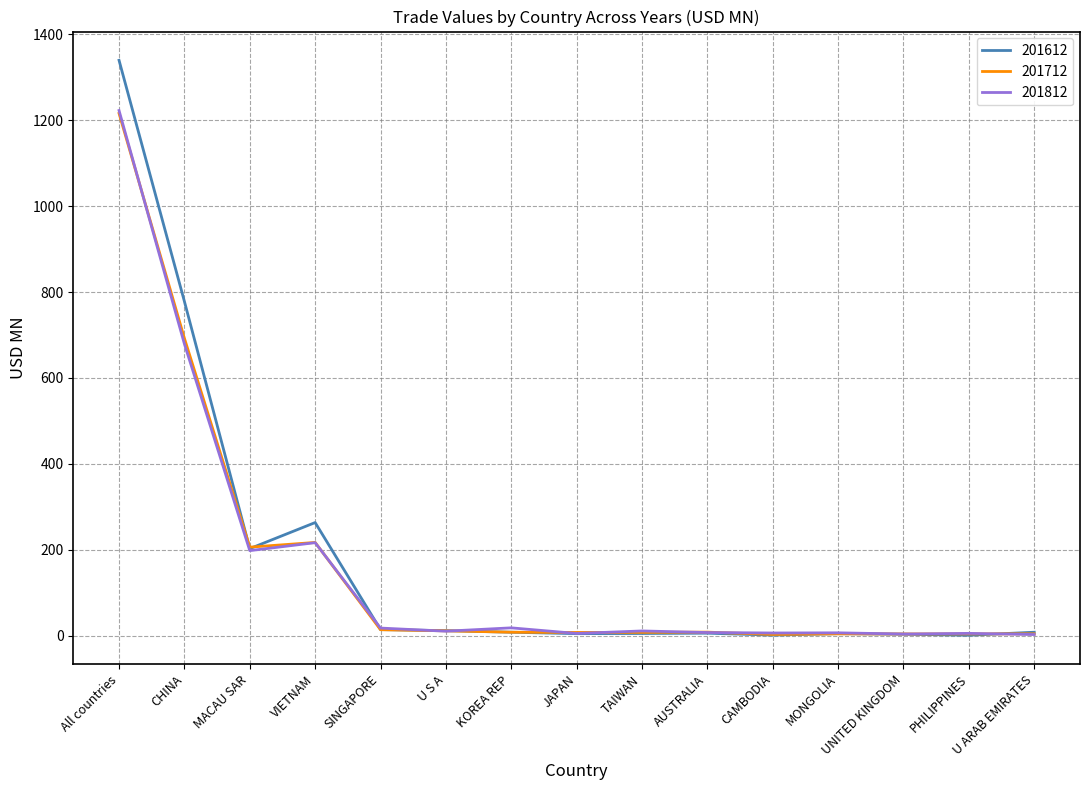

What is the highest value of the 201712 series?

1216.2